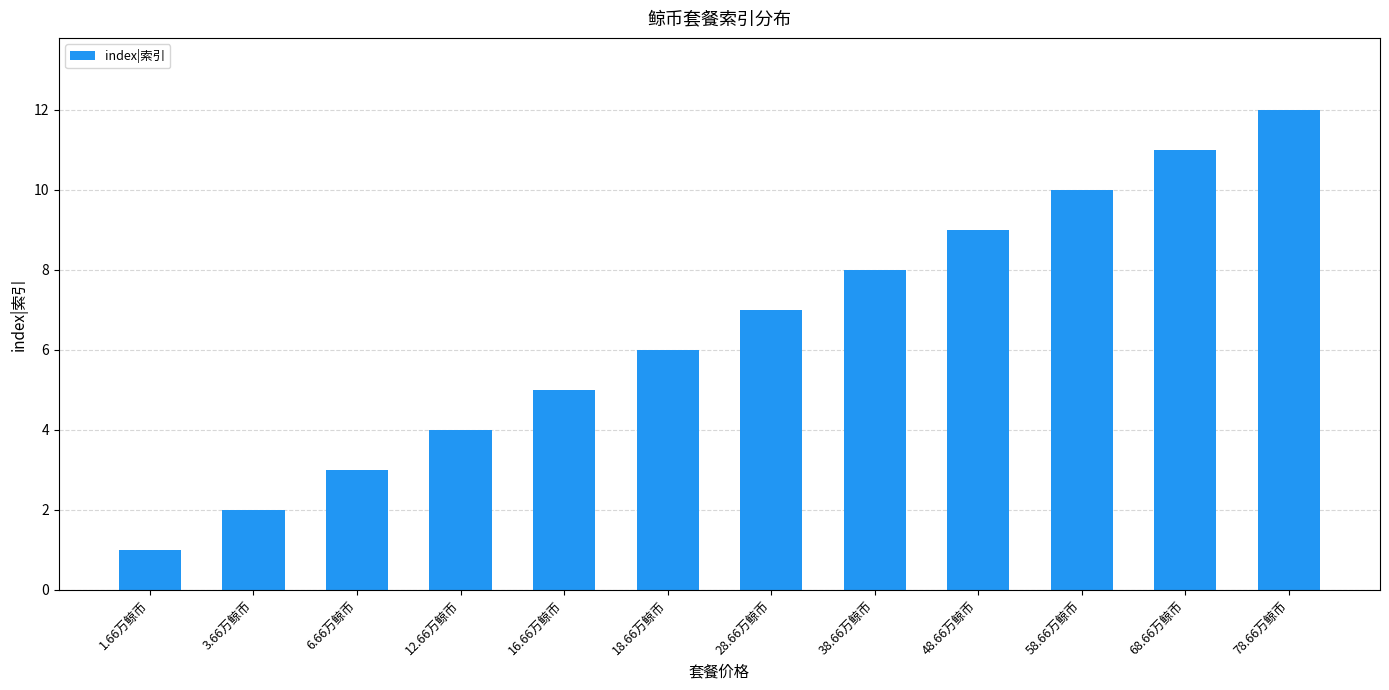

Rank the categories by value from highest to lowest.

78.66万鲸币, 68.66万鲸币, 58.66万鲸币, 48.66万鲸币, 38.66万鲸币, 28.66万鲸币, 18.66万鲸币, 16.66万鲸币, 12.66万鲸币, 6.66万鲸币, 3.66万鲸币, 1.66万鲸币